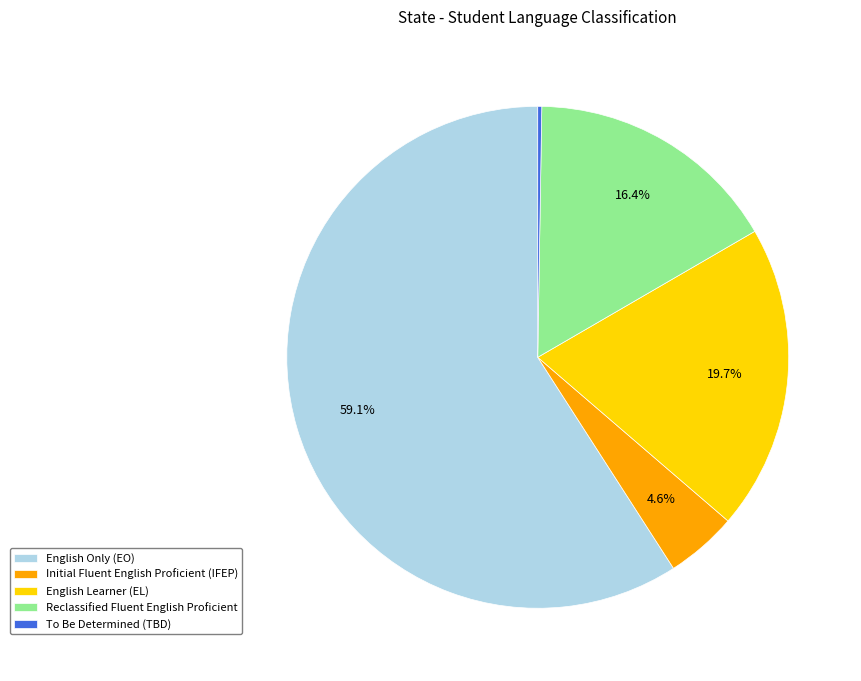

Approximately how many times larger is the value at Reclassified Fluent English Proficient compared to Initial Fluent English Proficient (IFEP)?

3.6